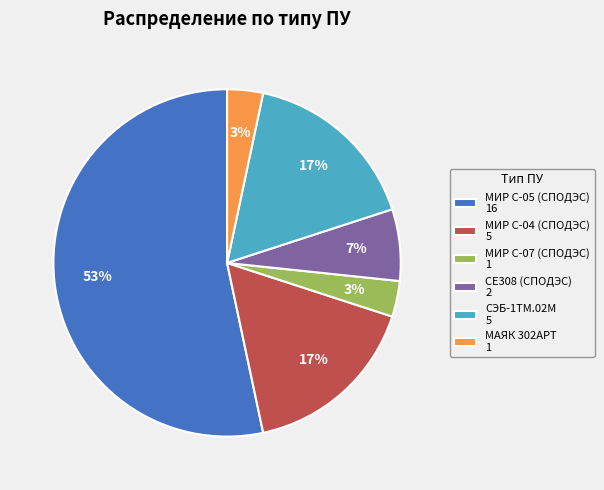

To the nearest percent, what percentage of the pie is СЭБ-1ТМ.02М?

17%